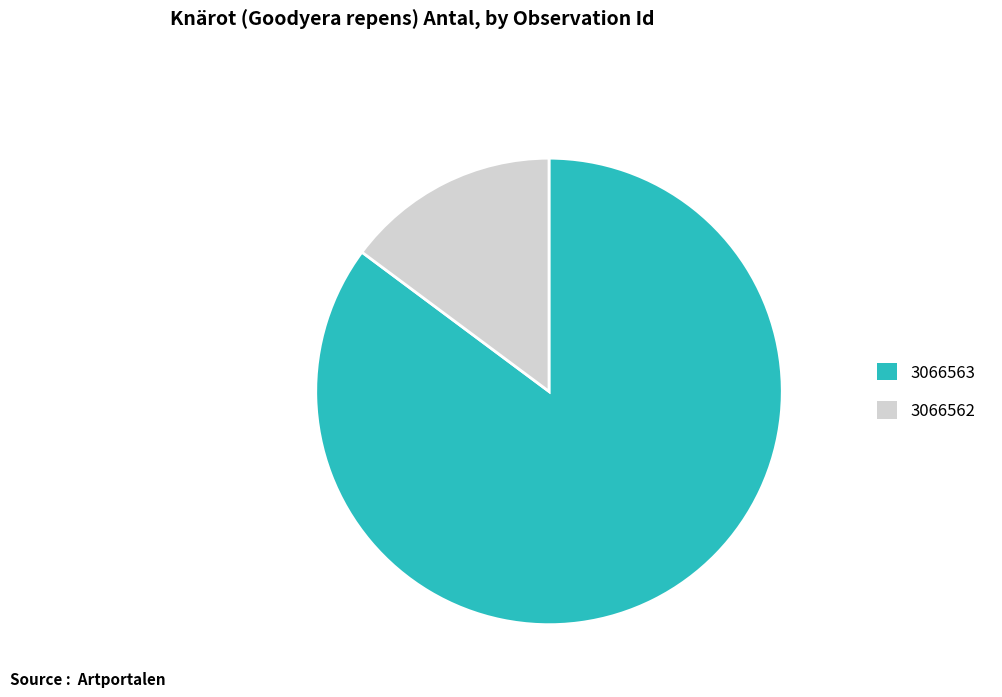

How many slices are in this pie chart?

2